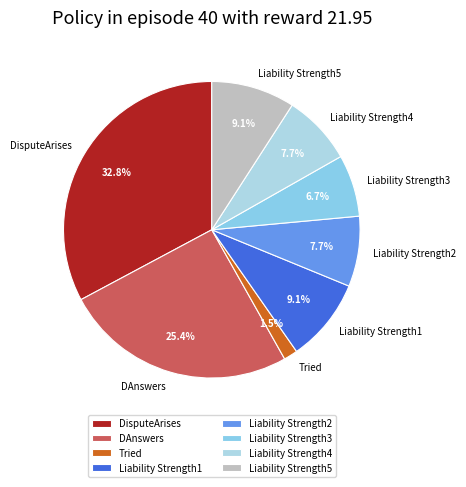

Does DAnswers account for over 50% of the chart?

No